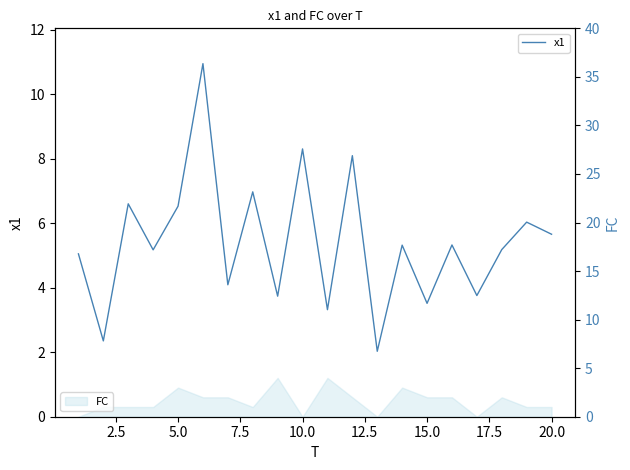

What is the maximum value for FC?

4